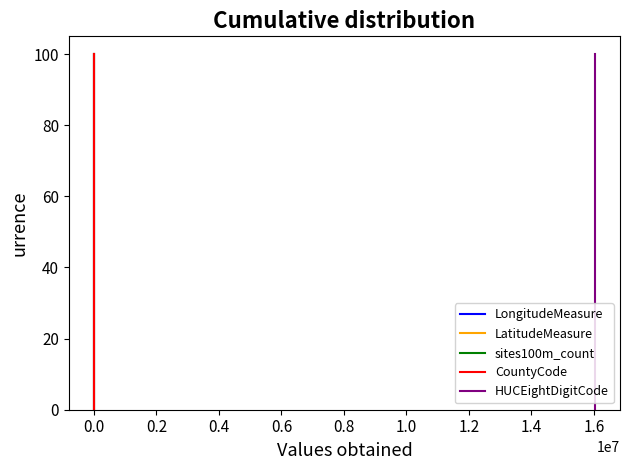

True or false: sites100m_count has more than 2 points higher than both neighbors.

False